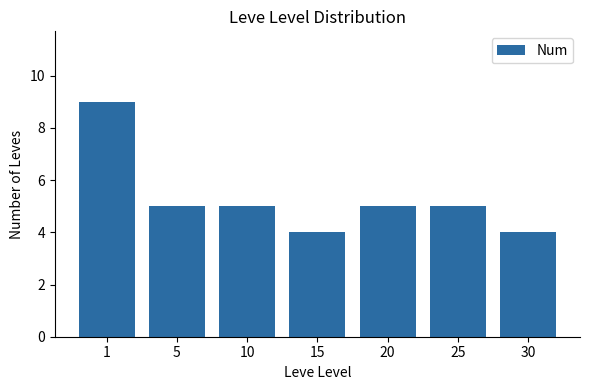

Are the bars horizontal?

No